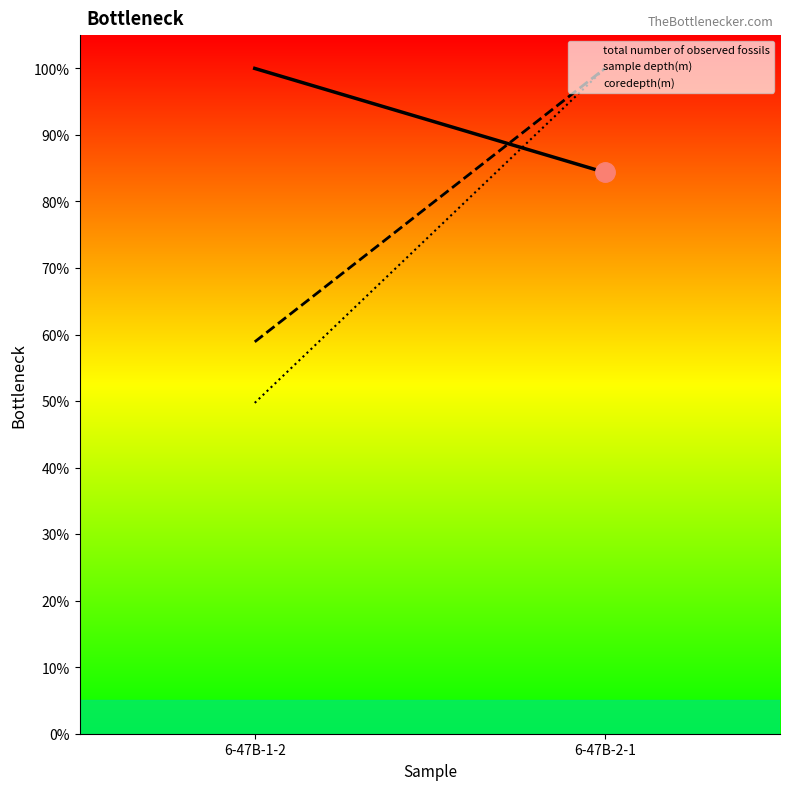

Reading left to right, what are all the values shown in this chart?

total number of observed fossils: 6-47B-1-2=100.0	6-47B-2-1=84.4
sample depth(m): 6-47B-1-2=58.9	6-47B-2-1=100.0
coredepth(m): 6-47B-1-2=49.7	6-47B-2-1=100.0